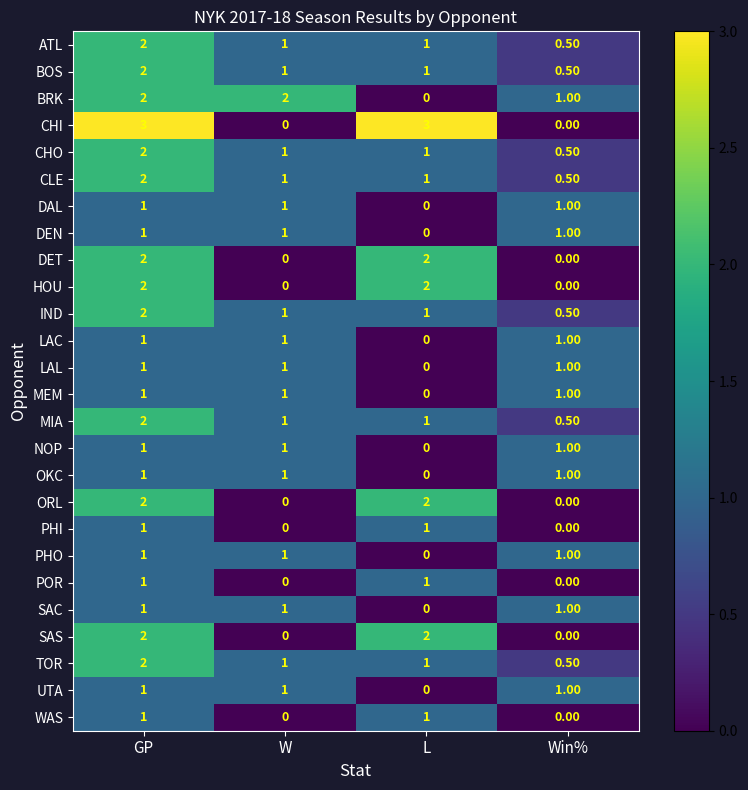

Which series has the largest total across all categories?

row_3